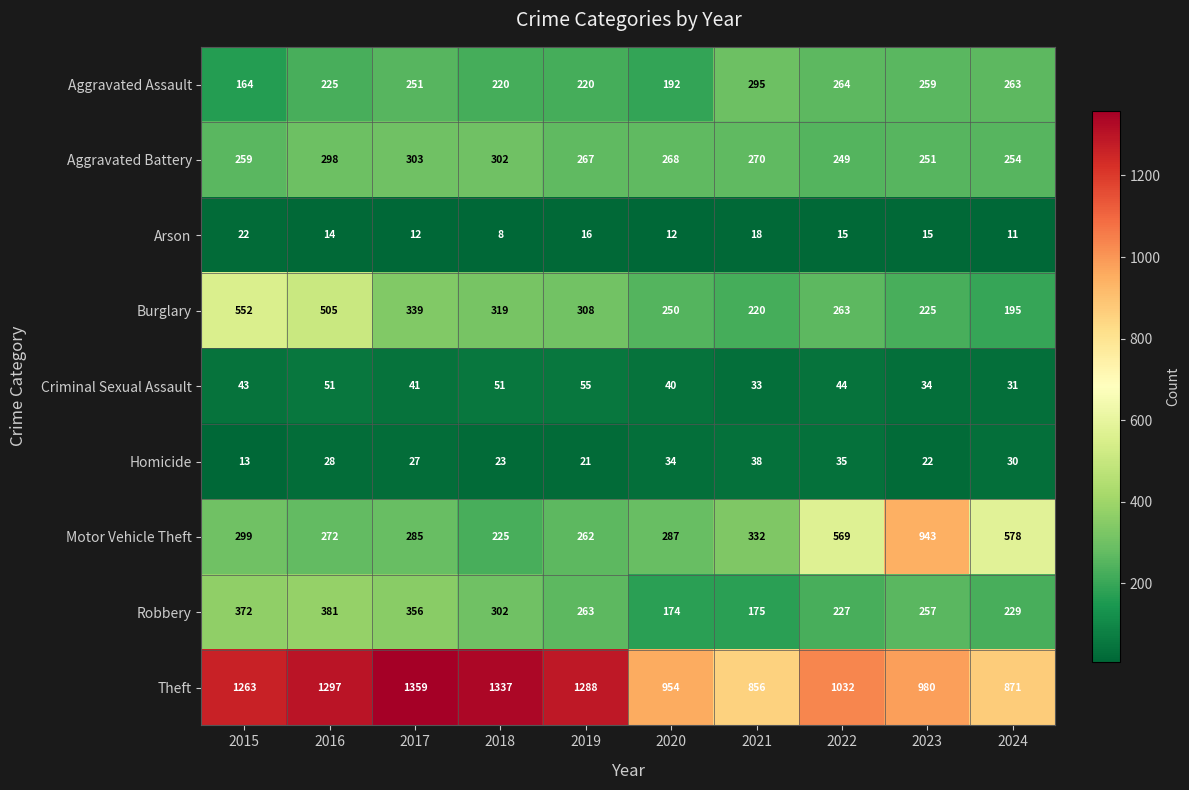

At which label does Aggravated Battery first exceed 268?

2016